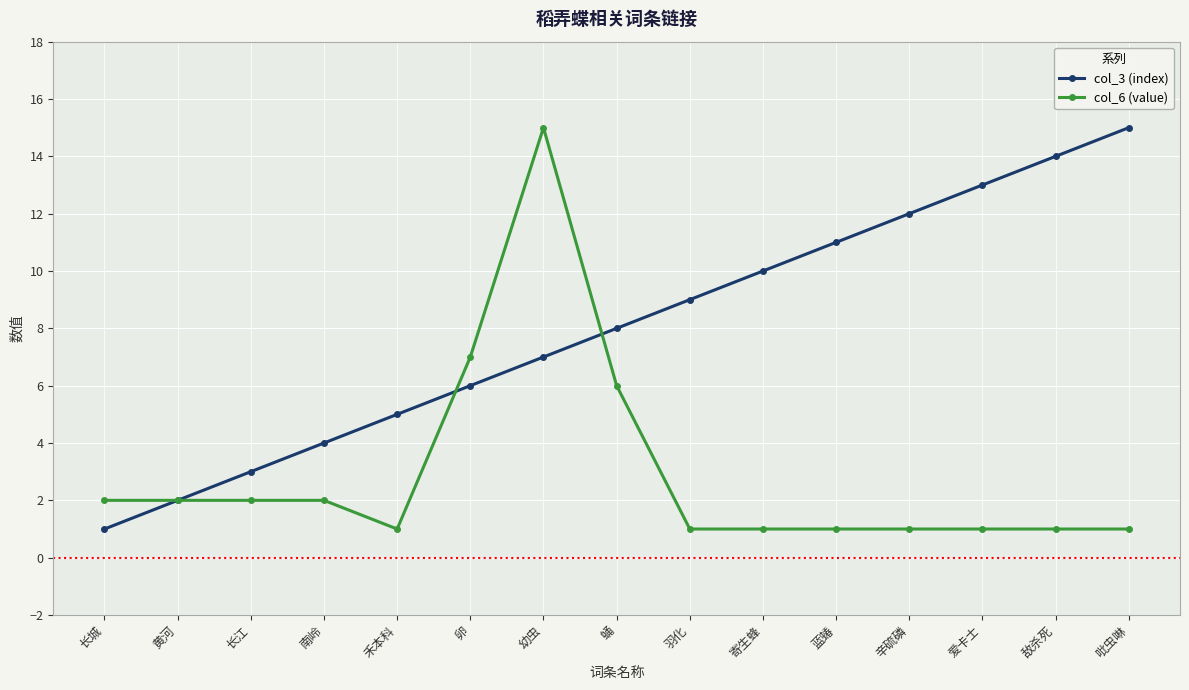

List the labels in order of col_3 (index) value, smallest first.

长城, 黄河, 长江, 南岭, 禾本科, 卵, 幼虫, 蛹, 羽化, 寄生蜂, 蓝蝽, 辛硫磷, 爱卡士, 敌杀死, 吡虫啉